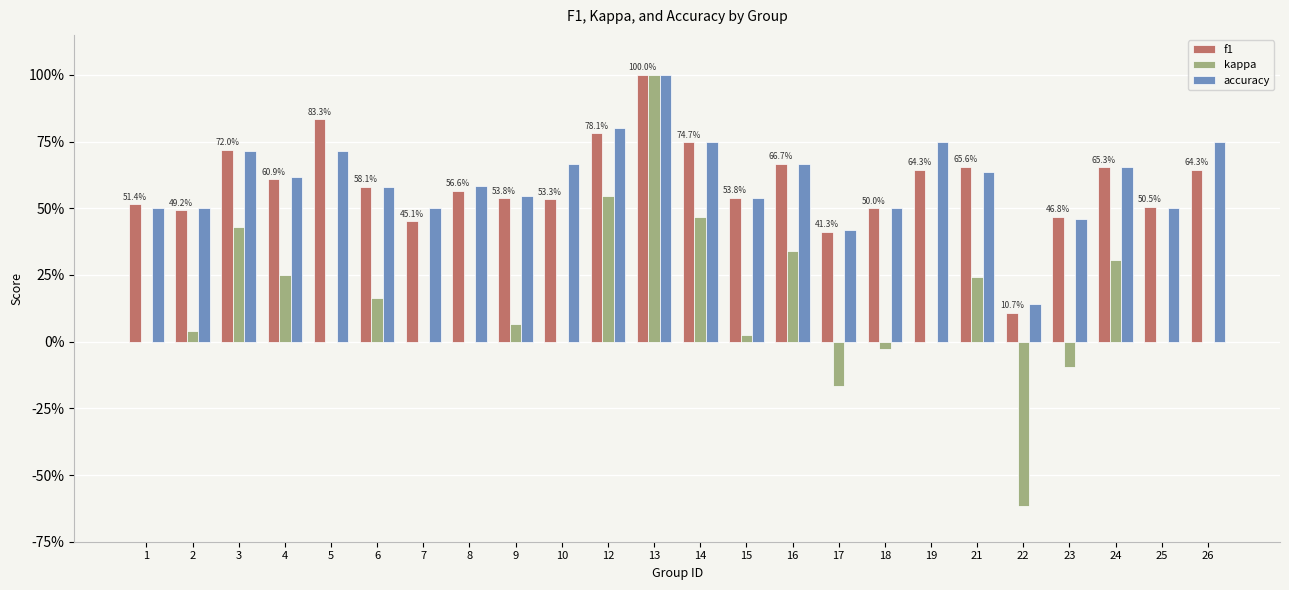

The f1 series shows 0.2 at 25. True or false?

False